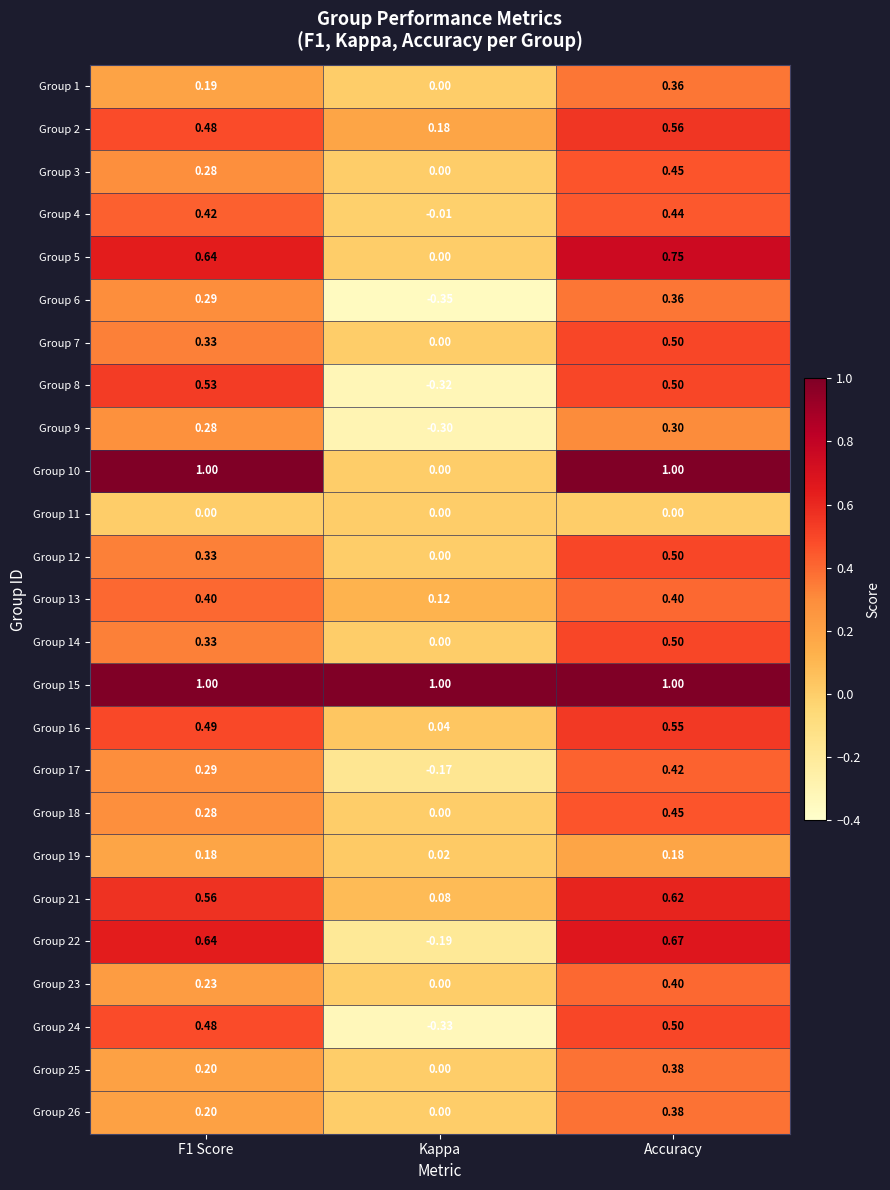

At which label does Group 10 reach its minimum?

Kappa